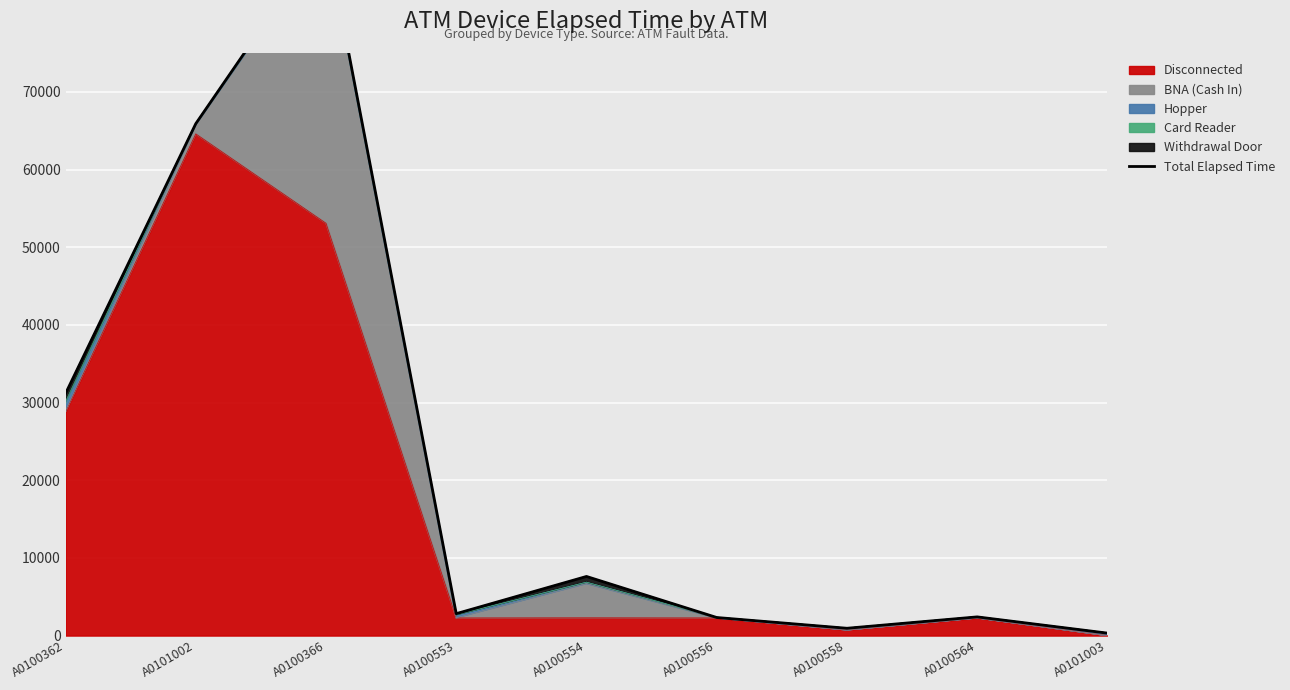

Which category has the highest value in the Disconnected series?

A0101002